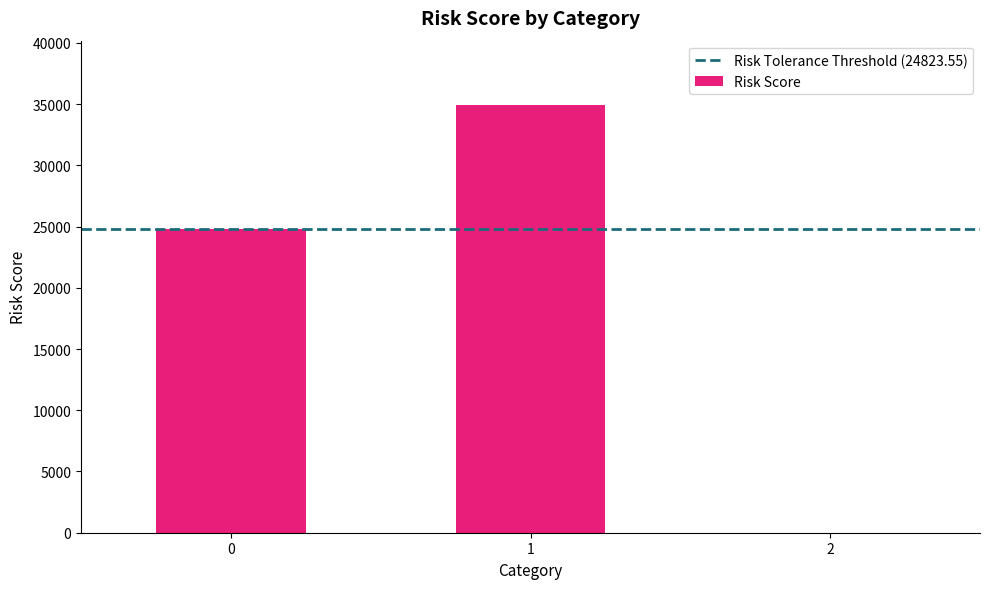

The chart shows a value of 34683.2 at 0. True or false?

False